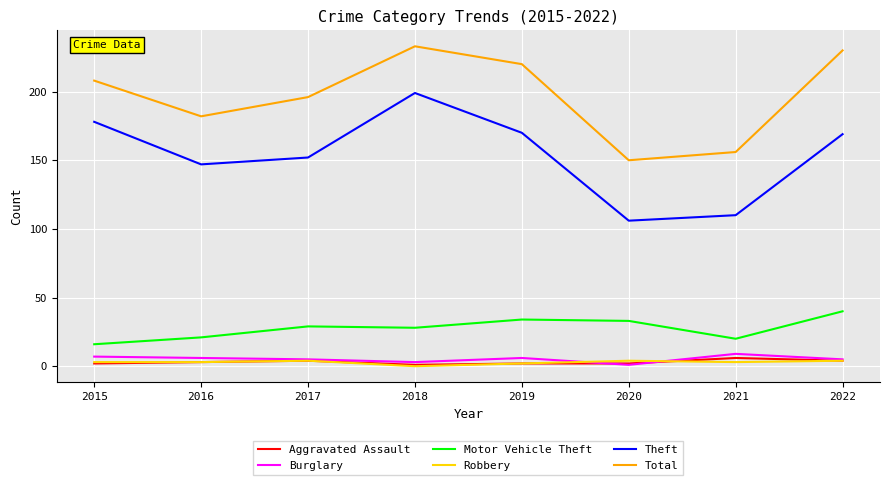

Which series has the largest range (max minus min)?

Theft